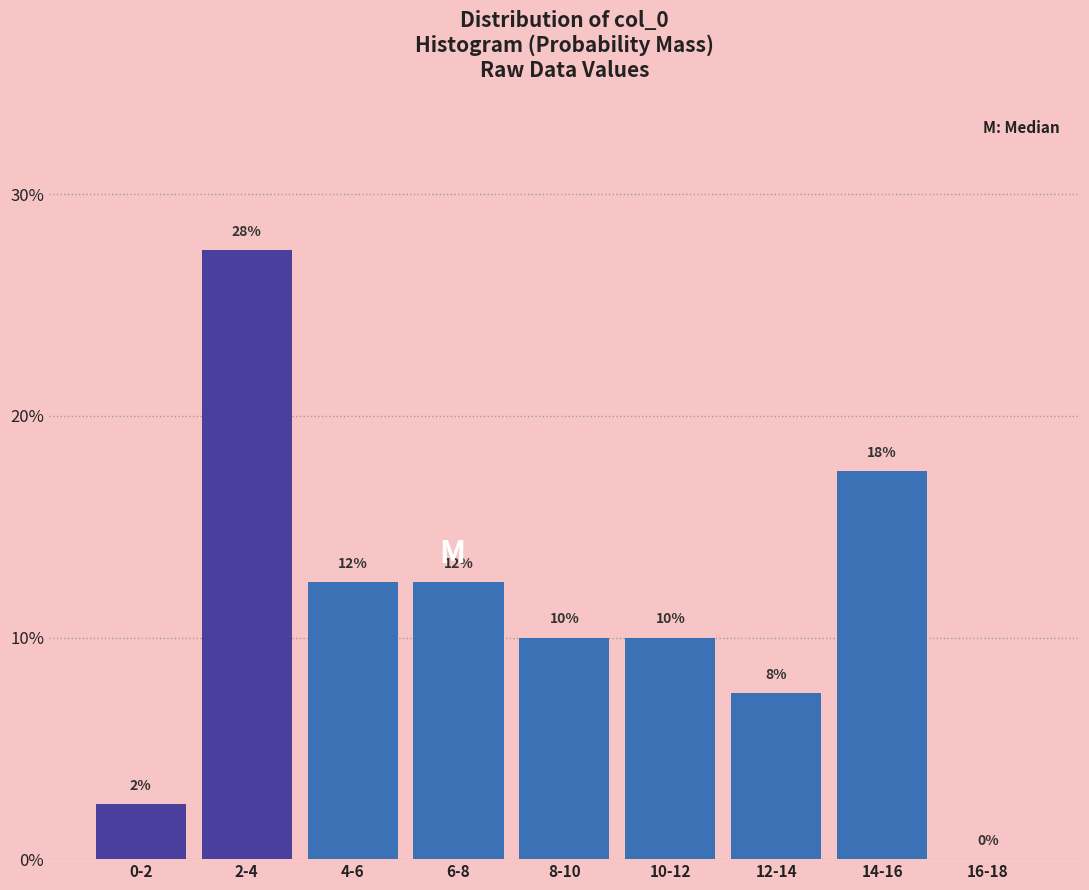

Are the bars horizontal?

No